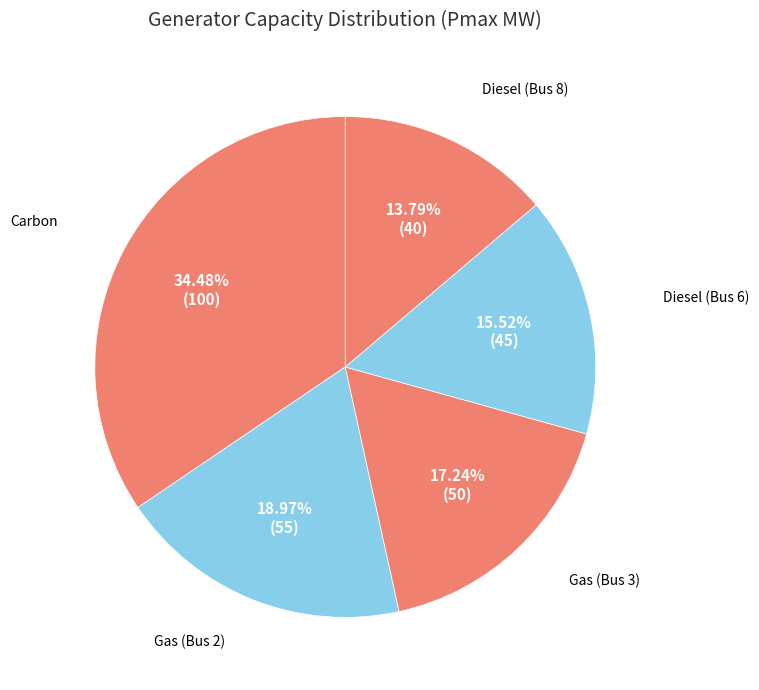

Count the number of slices in the pie.

5